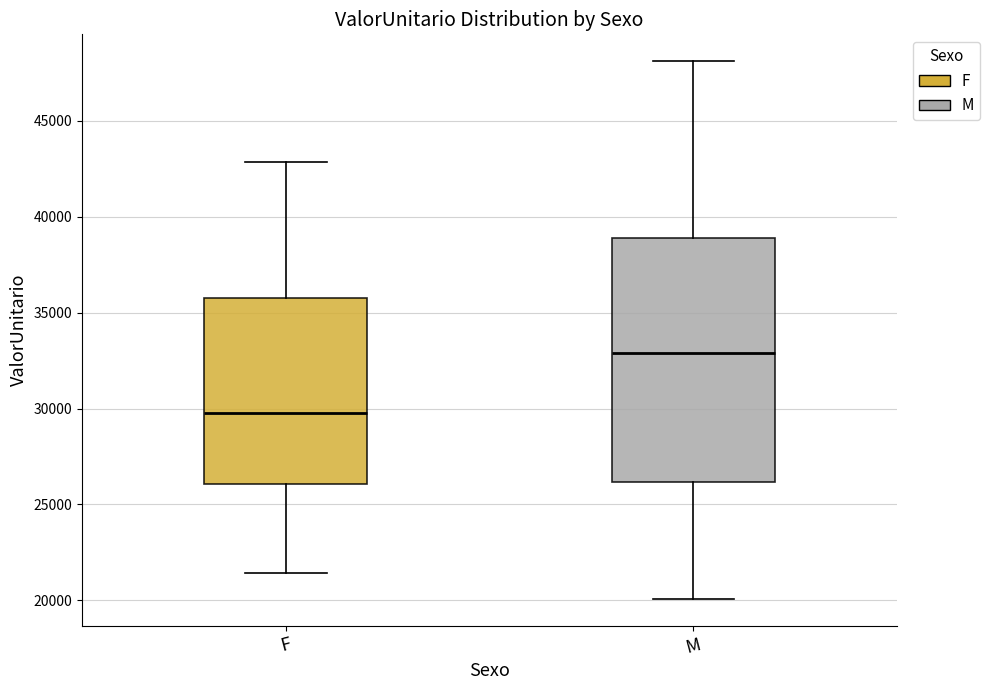

Comparing the boxes themselves (not the whiskers), which one is the tallest?

M